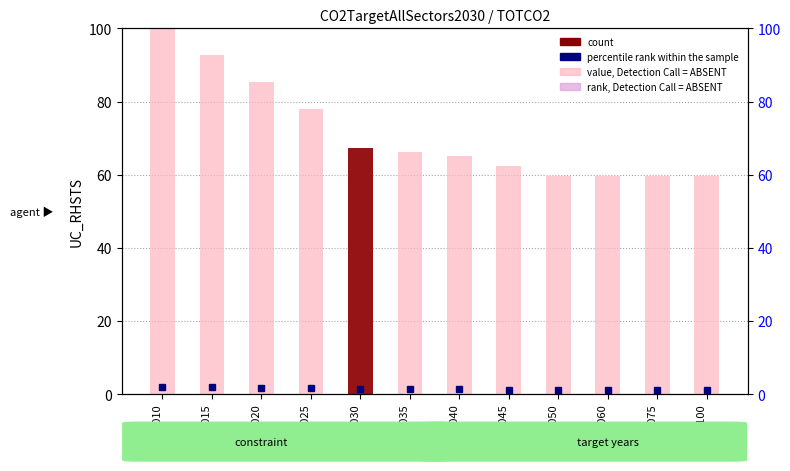

At which label does the data first exceed 66?

2010